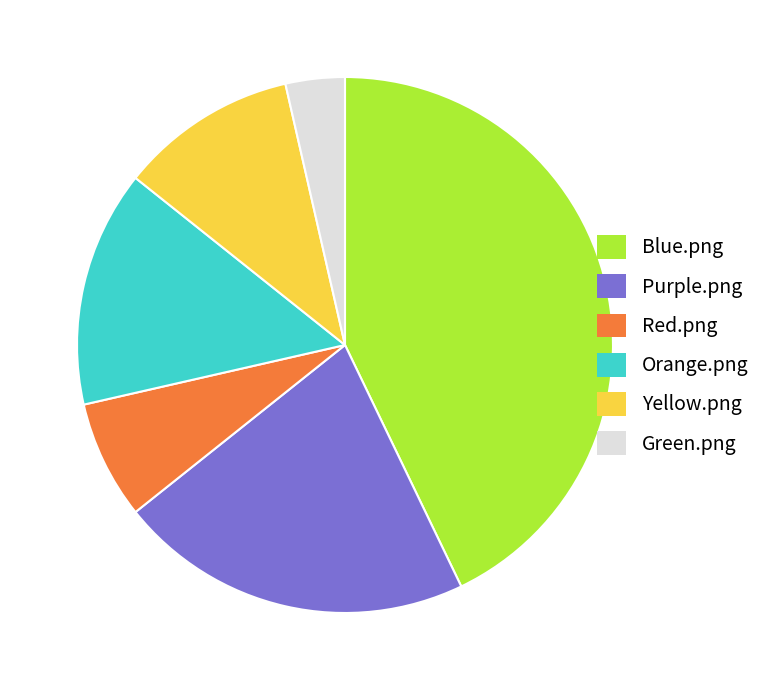

Is it true that Orange.png is 14% of the pie?

True